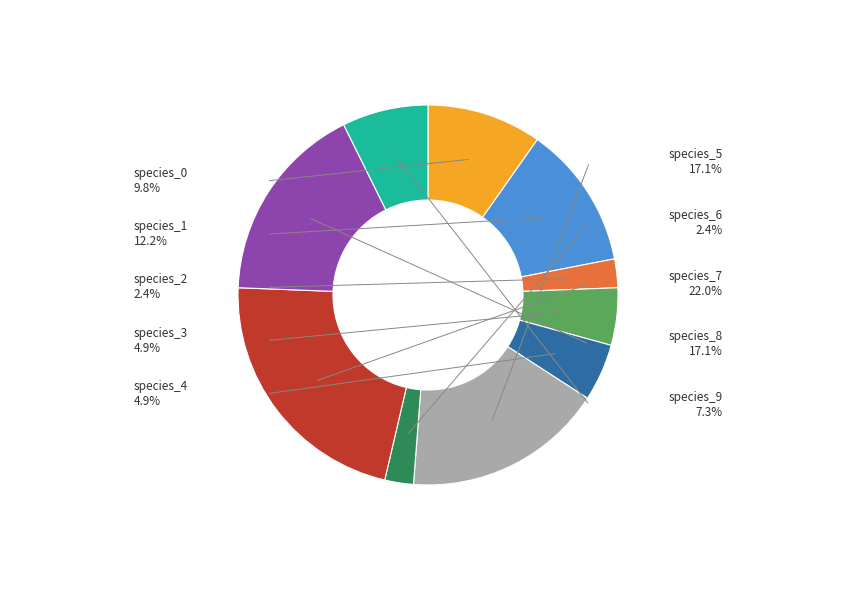

The species_4 slice represents 5% of the pie. True or false?

True